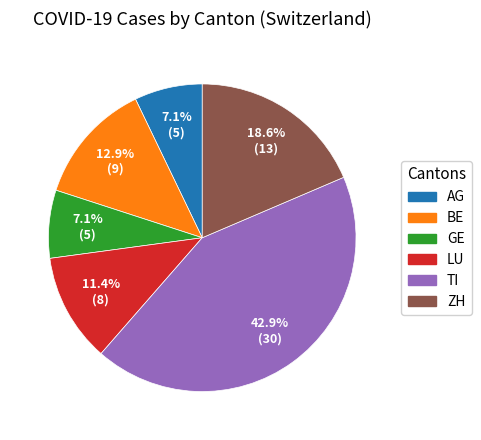

What is the largest slice in the pie chart?

TI